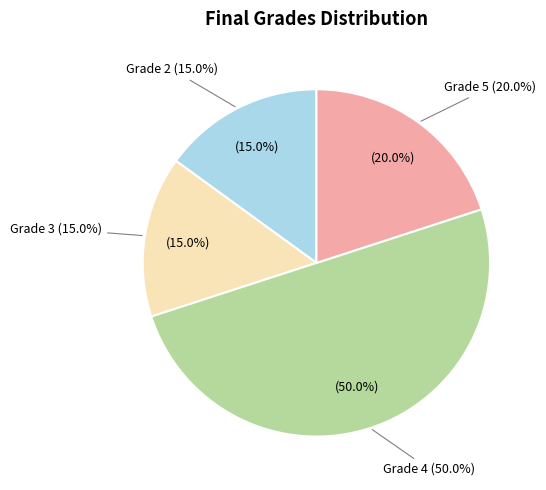

True or false: Grade 5 accounts for 8% of the total.

False